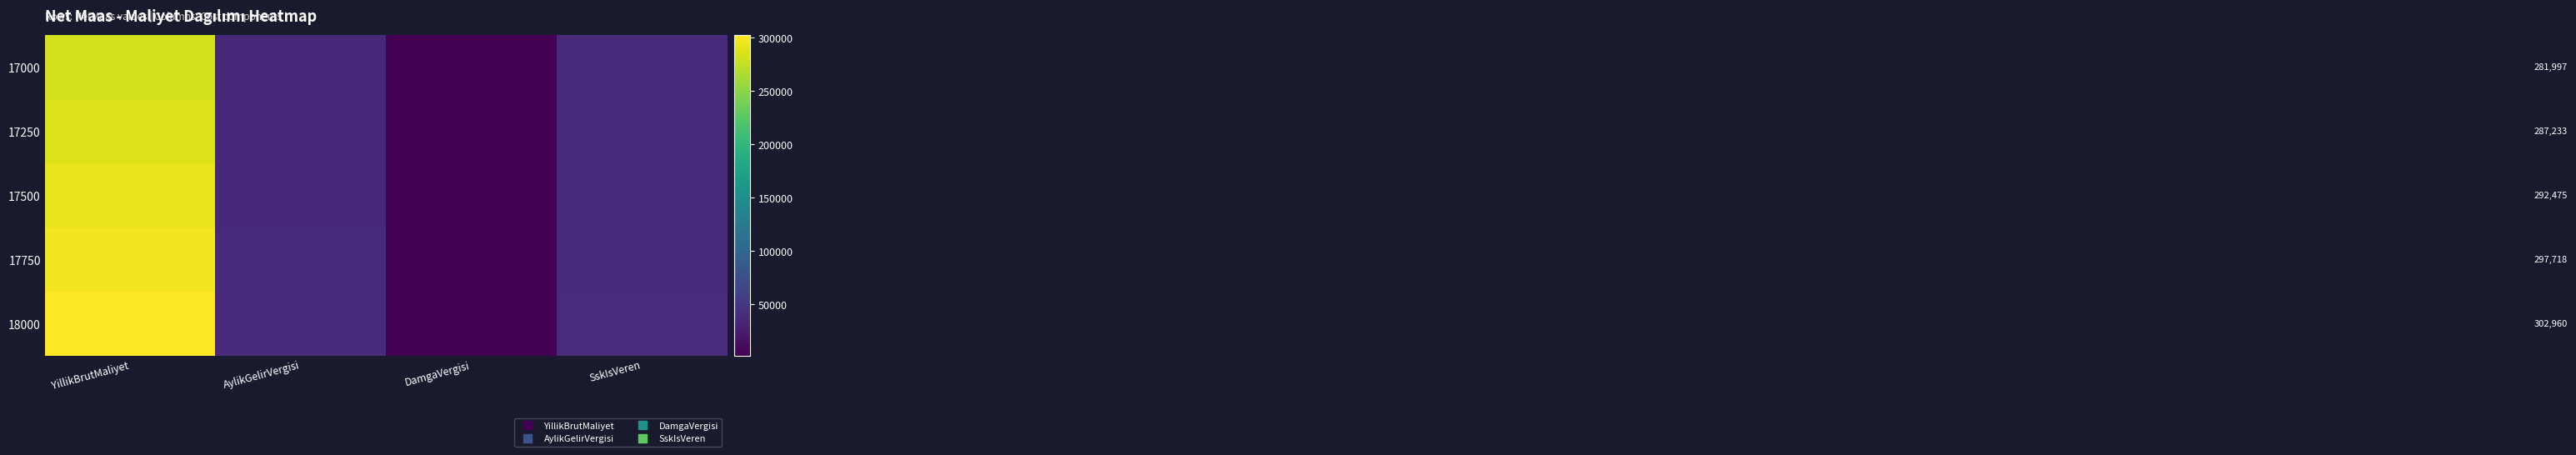

What is the total value across all series at DamgaVergisi?

9446.3